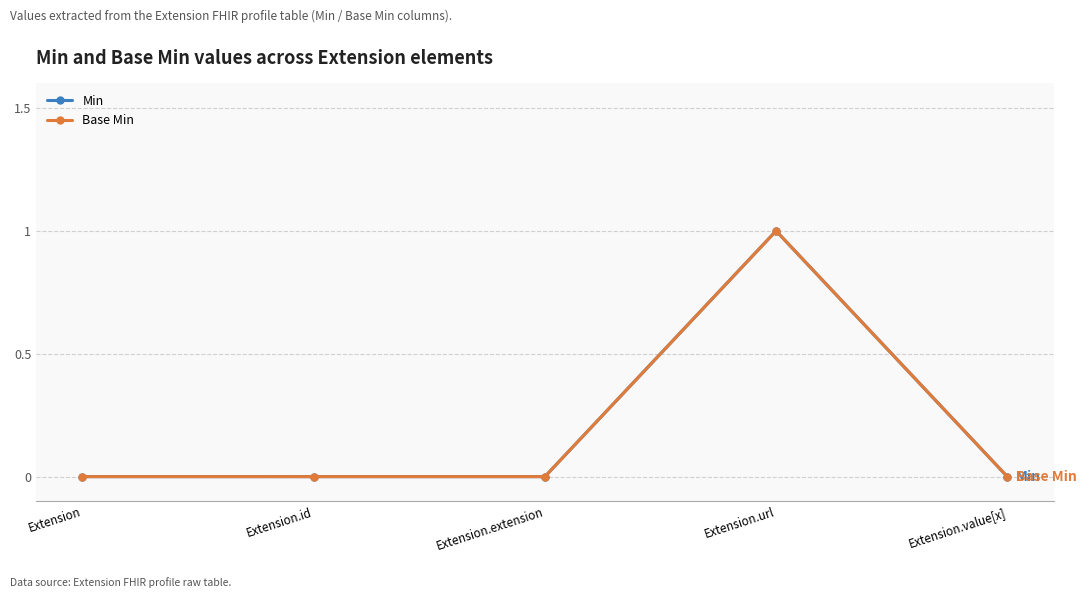

True or false: Min has more than 1 interior local peaks.

False